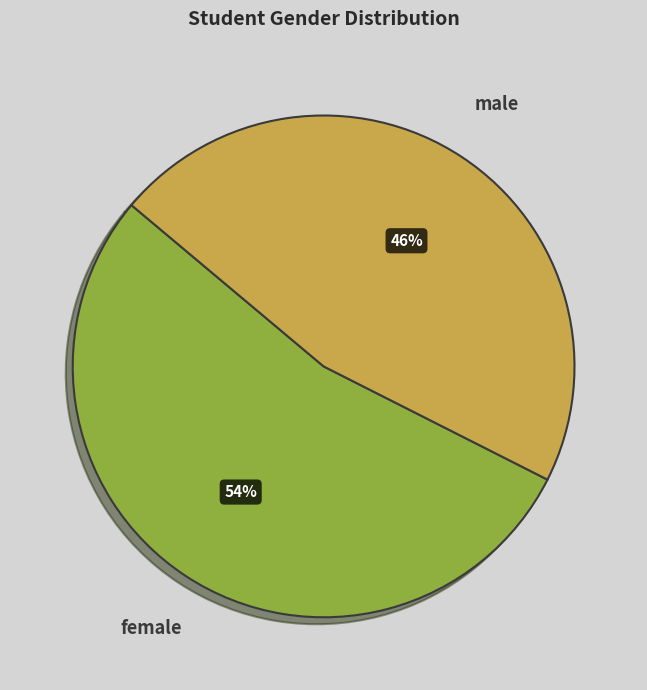

The male slice represents 46% of the pie. True or false?

True